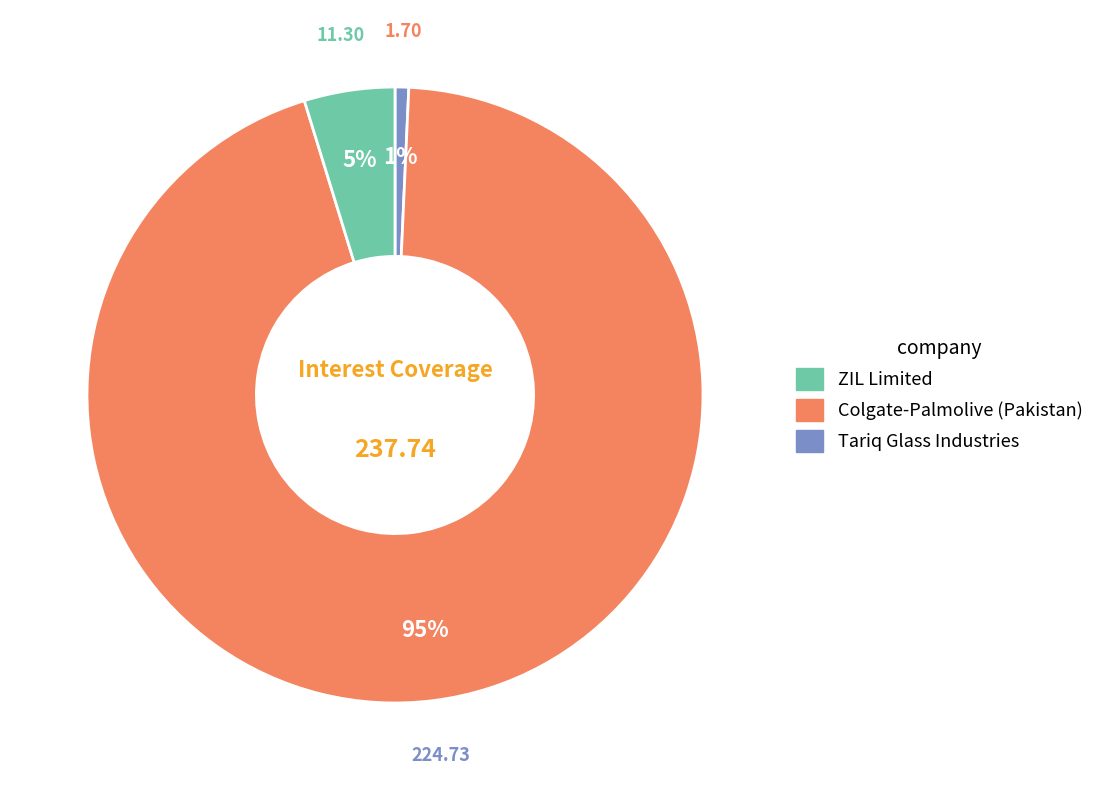

To the nearest percent, what is the average slice percentage?

33%